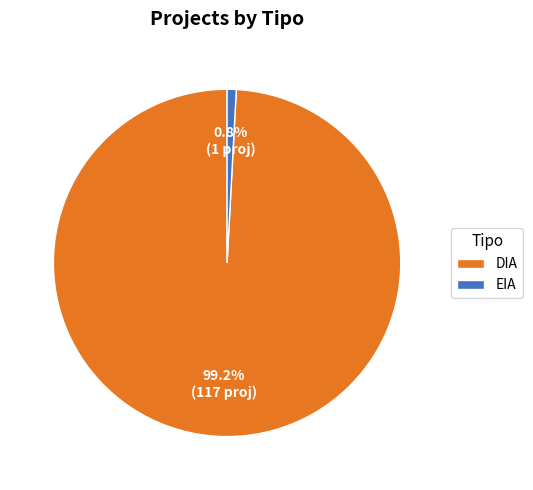

Combined, what portion of the pie is EIA and DIA?

100.0%